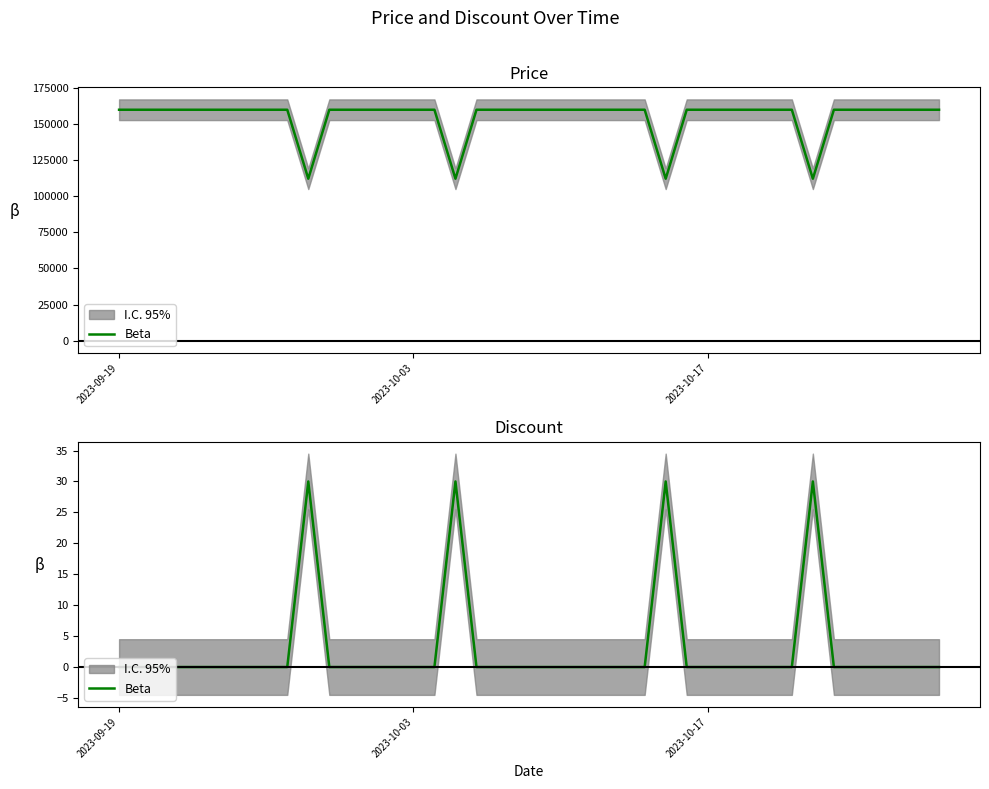

Where is the data nearest to the value 15?

2023-09-19